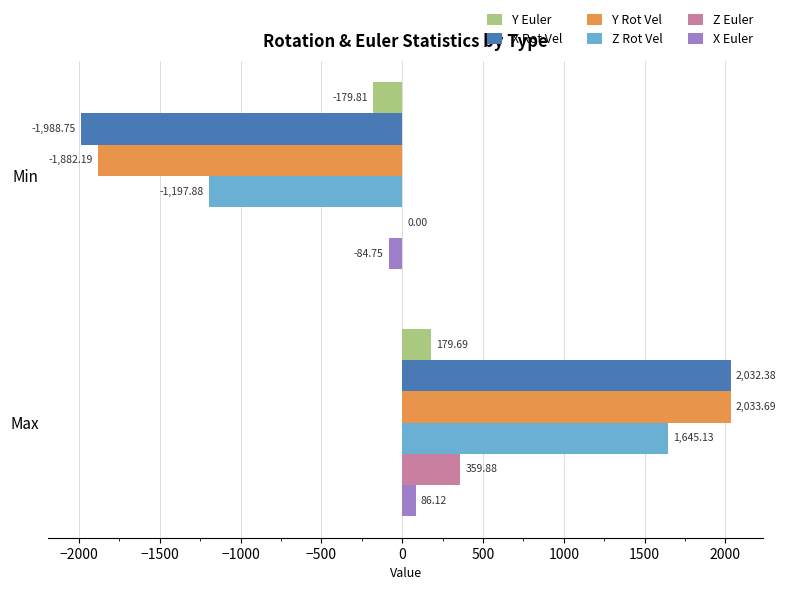

Which series has the largest total across all categories?

Z Rot Vel